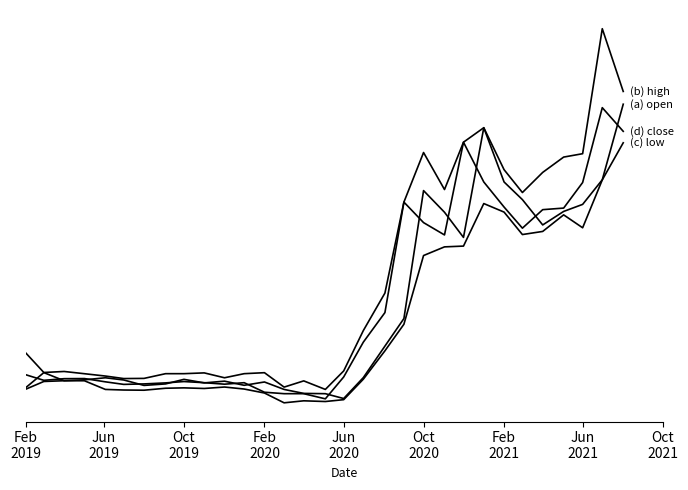

True or false: (c) low has a value of 50.5 at Feb 2020.

True